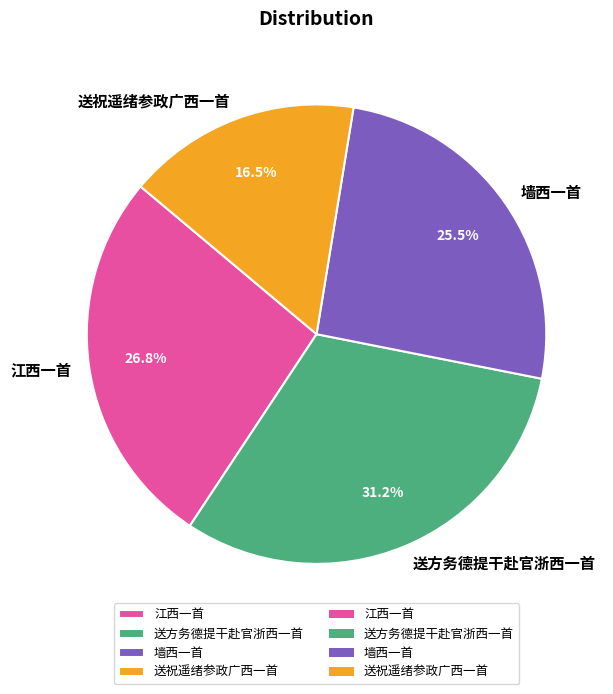

How many slices are in this pie chart?

4